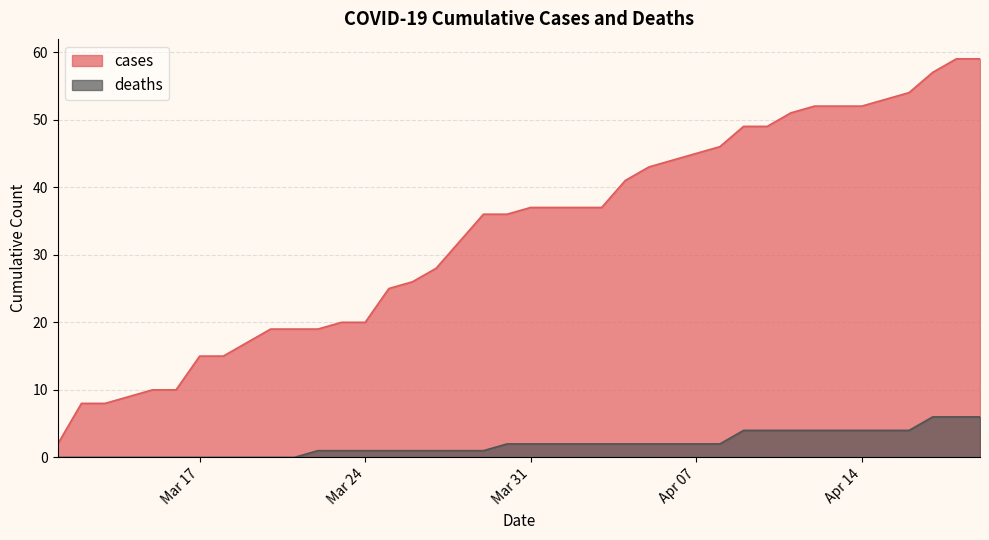

What is the label of the 40th point from the right?

2020-03-11